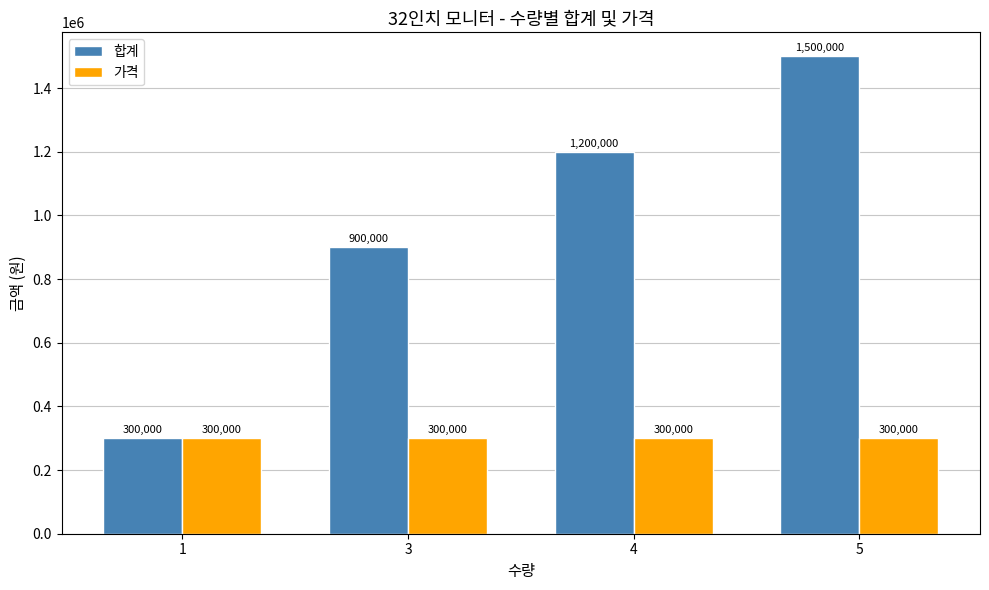

What is the maximum value for 합계?

1500000